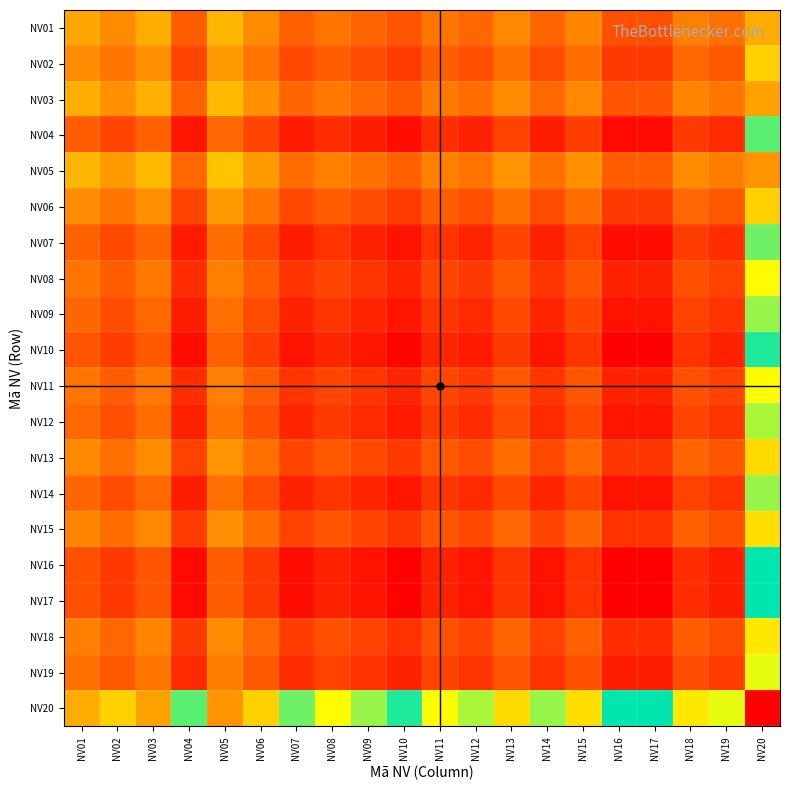

What is the difference between the highest and lowest values at NV02?

43.5